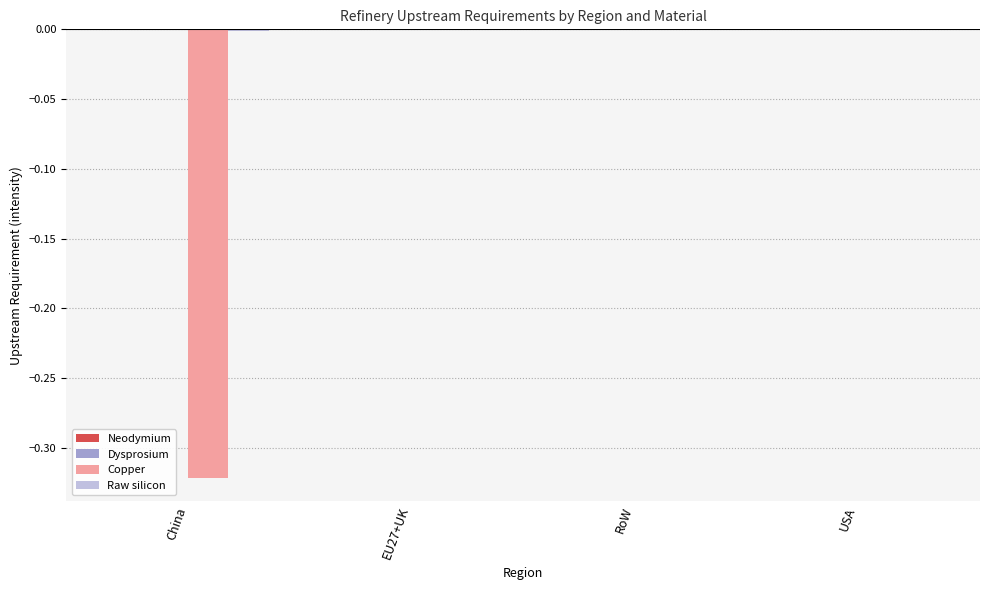

The value of Copper at USA is 0.0. True or false?

True